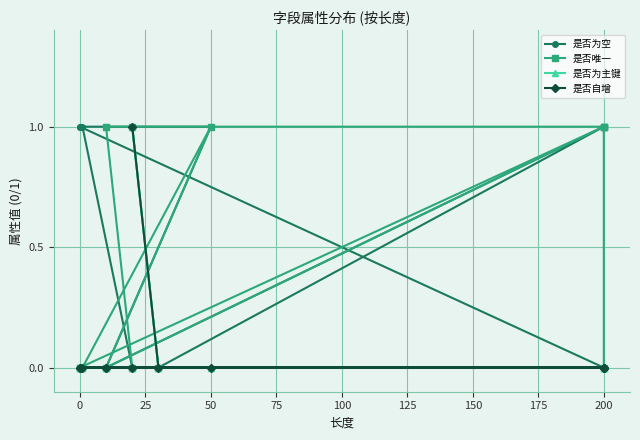

True or false: 是否为空 and 是否唯一 cross at least once.

True